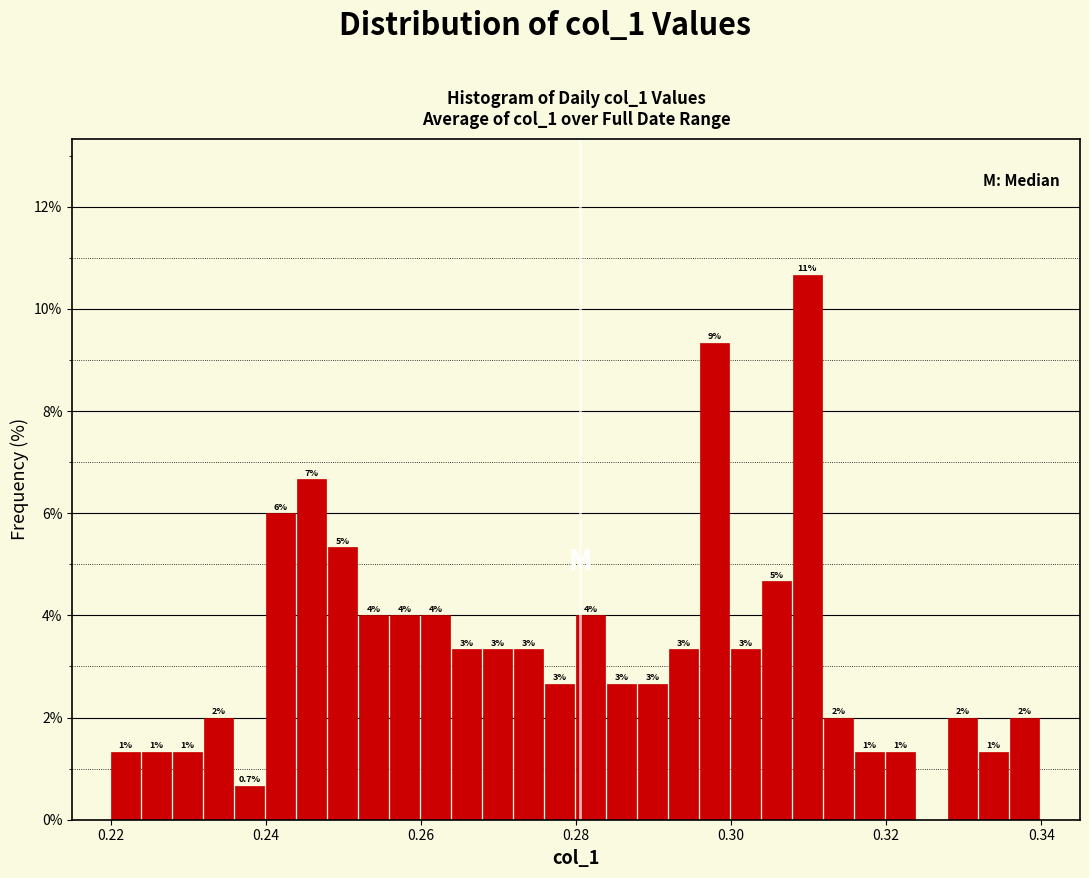

Read against the x-axis, roughly where is the centre of the tallest bar?

0.310